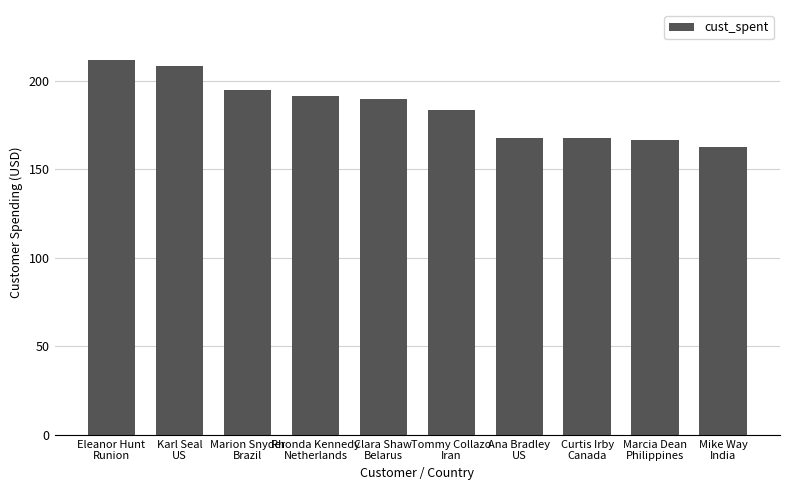

What is the change in value from Karl Seal
US to Clara Shaw
Belarus?

-19.0